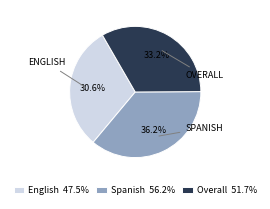

Which has a higher value, English 47.5% or Spanish 56.2%?

Spanish 56.2%